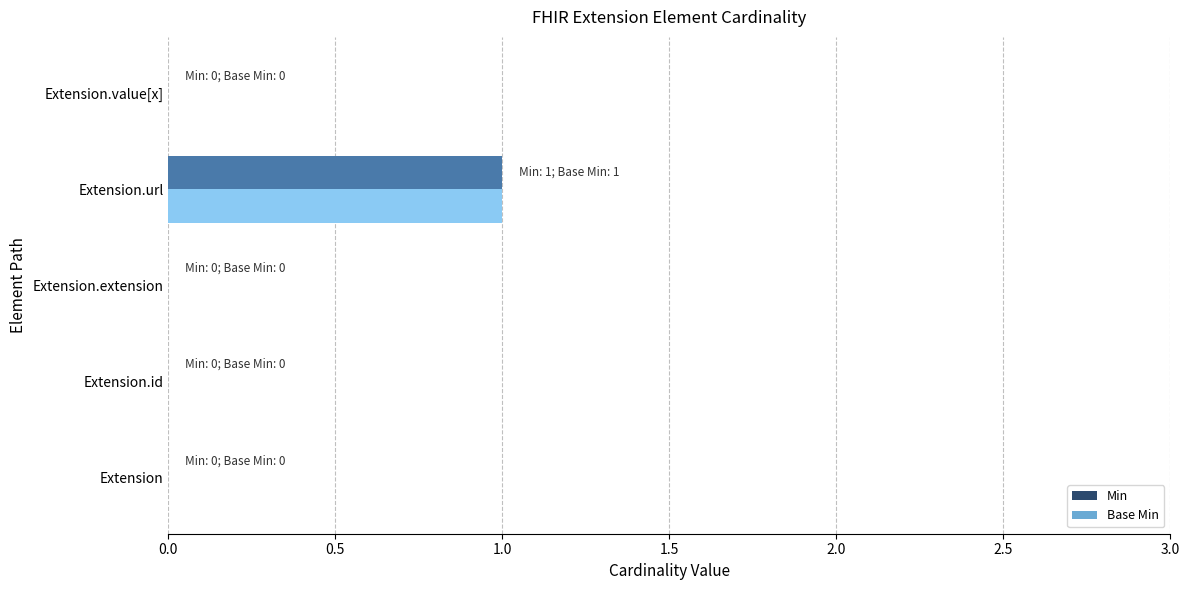

Is the value of Min at Extension greater than the value of Base Min at Extension.url?

No